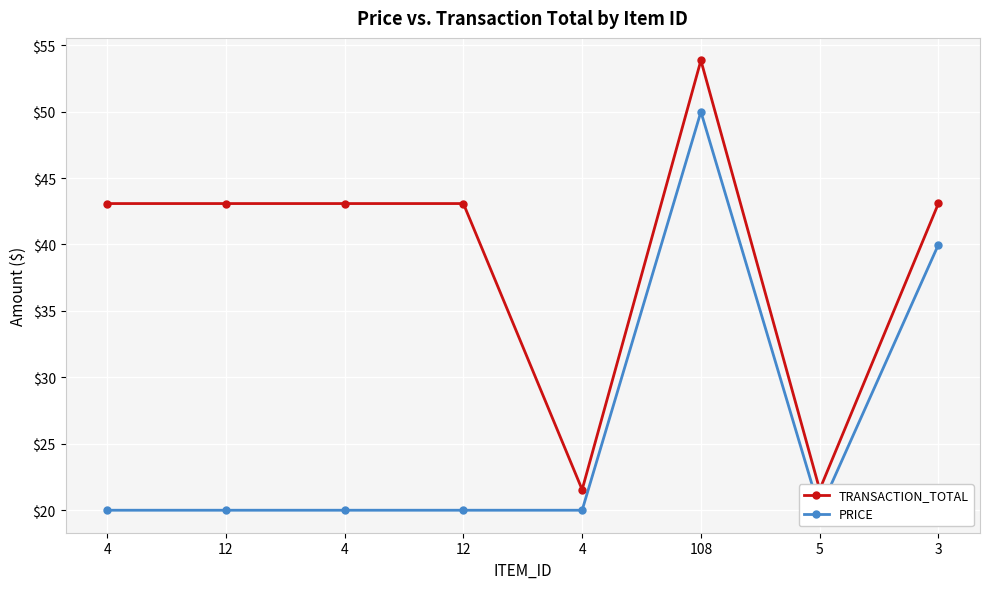

What is the highest value of the TRANSACTION_TOTAL series?

53.9